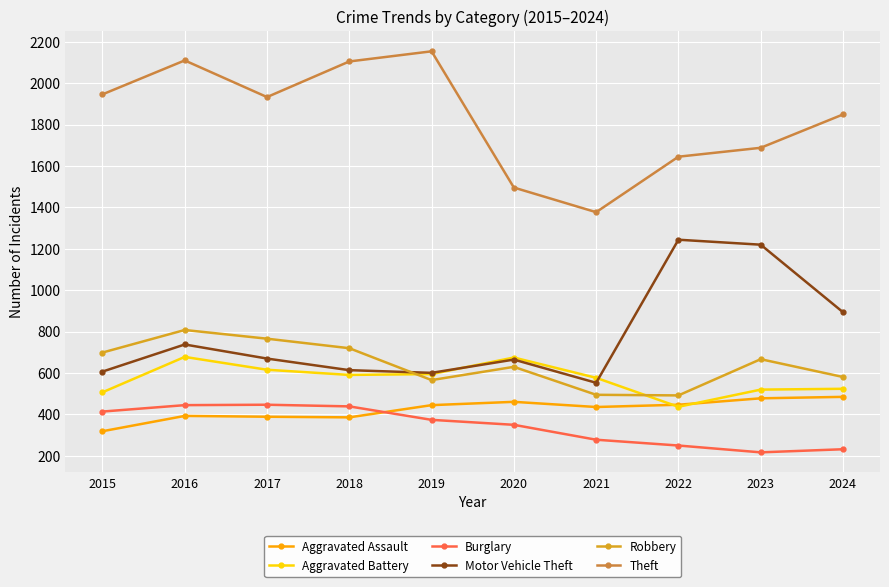

Which series has the largest total across all categories?

Theft